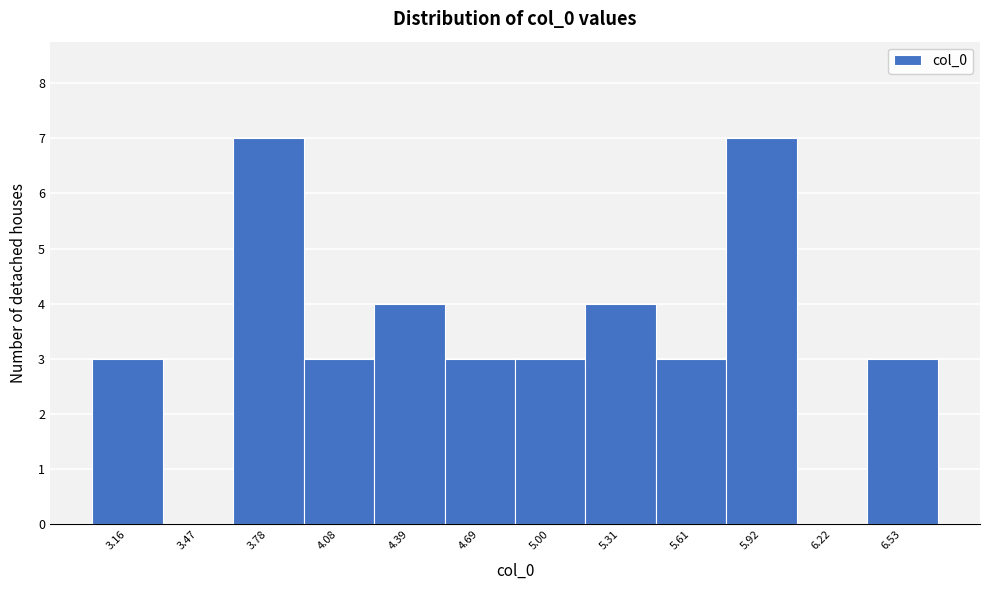

Reading right to left, list all the values displayed in this chart.

6.53=3	6.22=0	5.92=7	5.61=3	5.31=4	5.00=3	4.69=3	4.39=4	4.08=3	3.78=7	3.47=0	3.16=3